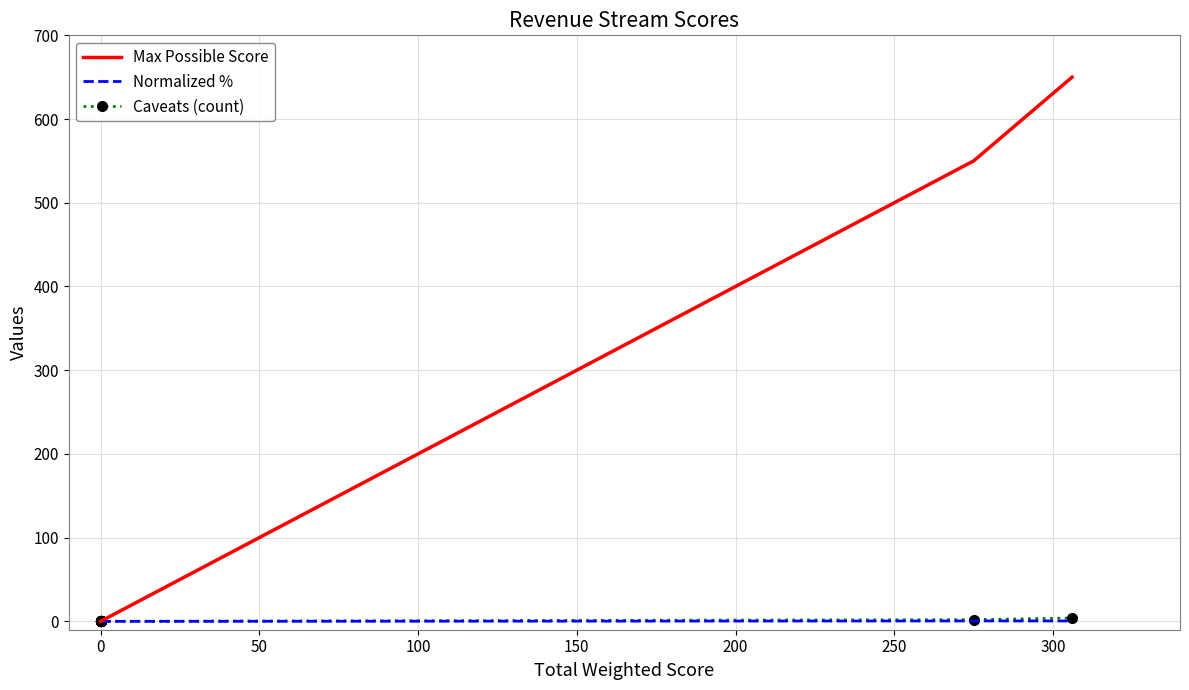

True or false: Normalized % and Caveats (count) cross at least once.

False